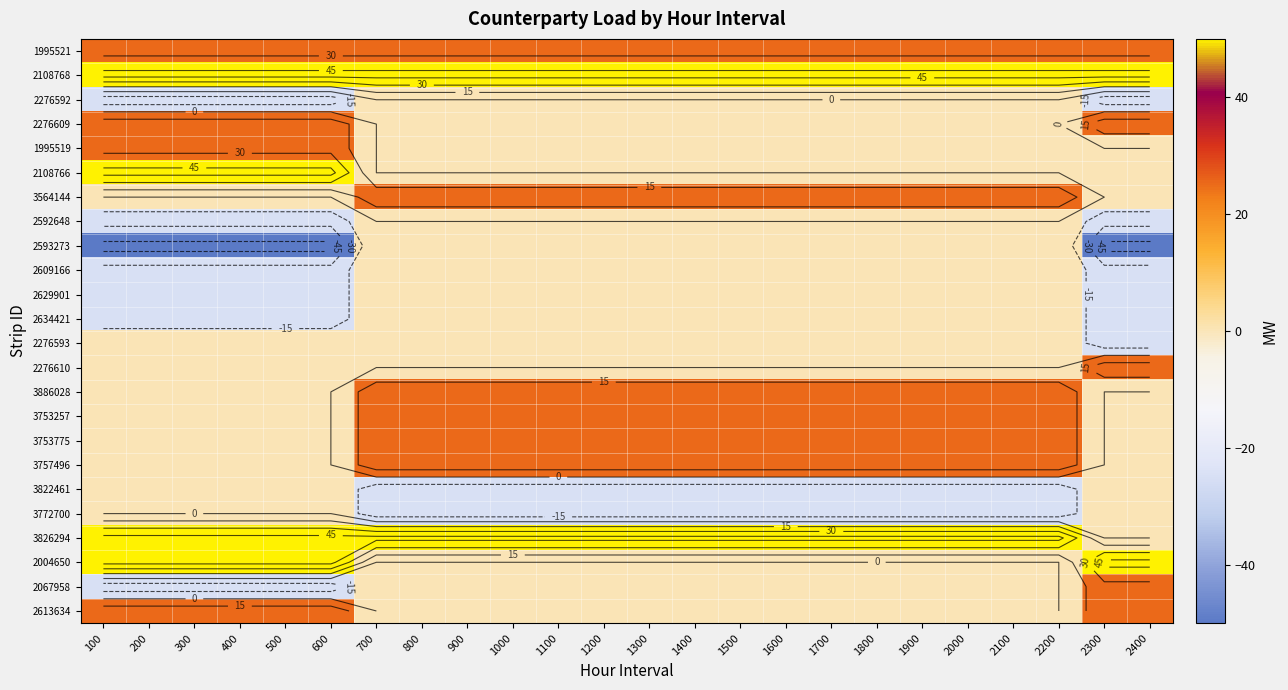

List the series in order of their peak value, lowest first.

2276592, 2592648, 2593273, 2609166, 2629901, 2634421, 2276593, 3822461, 3772700, 1995521, 2276609, 1995519, 3564144, 2276610, 3886028, 3753257, 3753775, 3757496, 2067958, 2613634, 2108768, 2108766, 3826294, 2004650